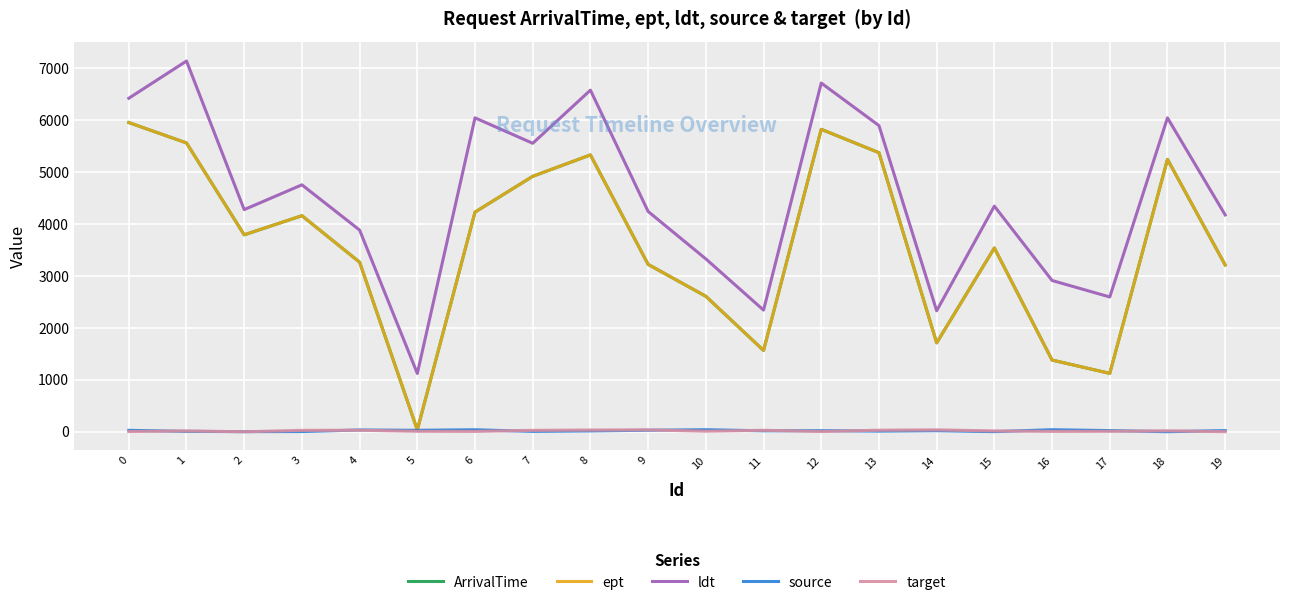

Where is the first local minimum for source?

2